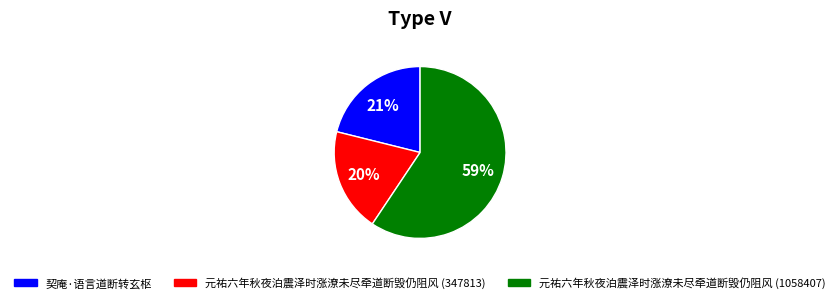

Combined, do 元祐六年秋夜泊震泽时涨潦未尽牵道断毁仍阻风 (347813) and 契庵·语言道断转玄枢 account for over 50%?

No